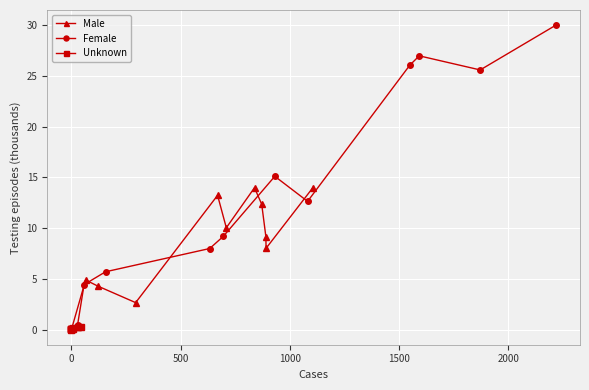

What is the minimum value for Male?

0.1